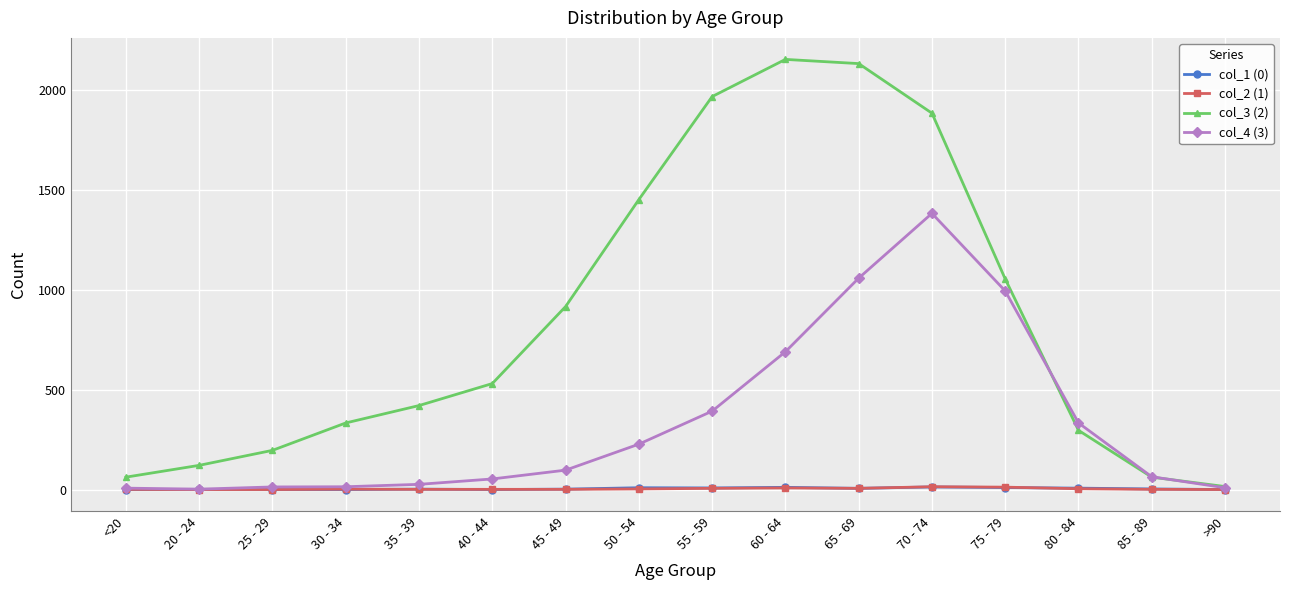

What is the label of the 1st point from the right?

>90